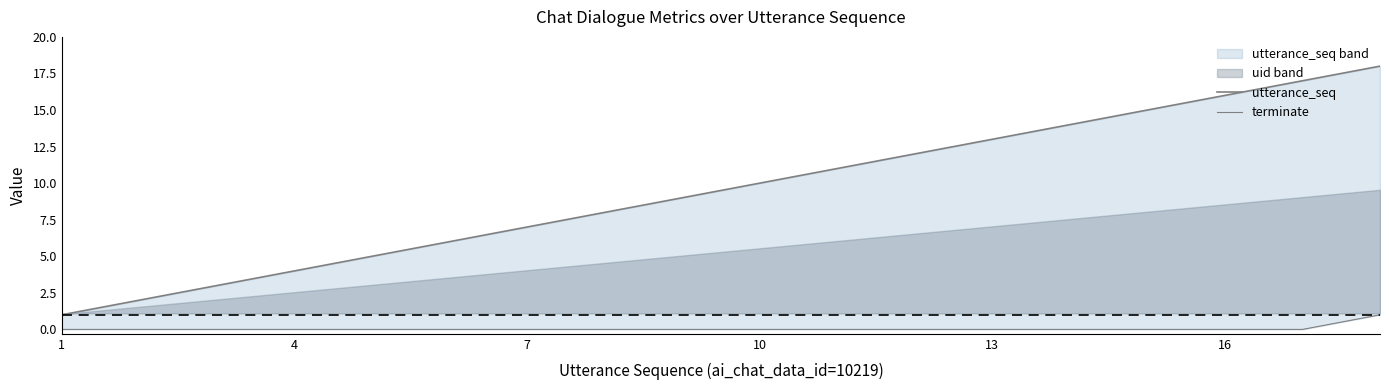

At how many categories does at least one series exceed 16?

2